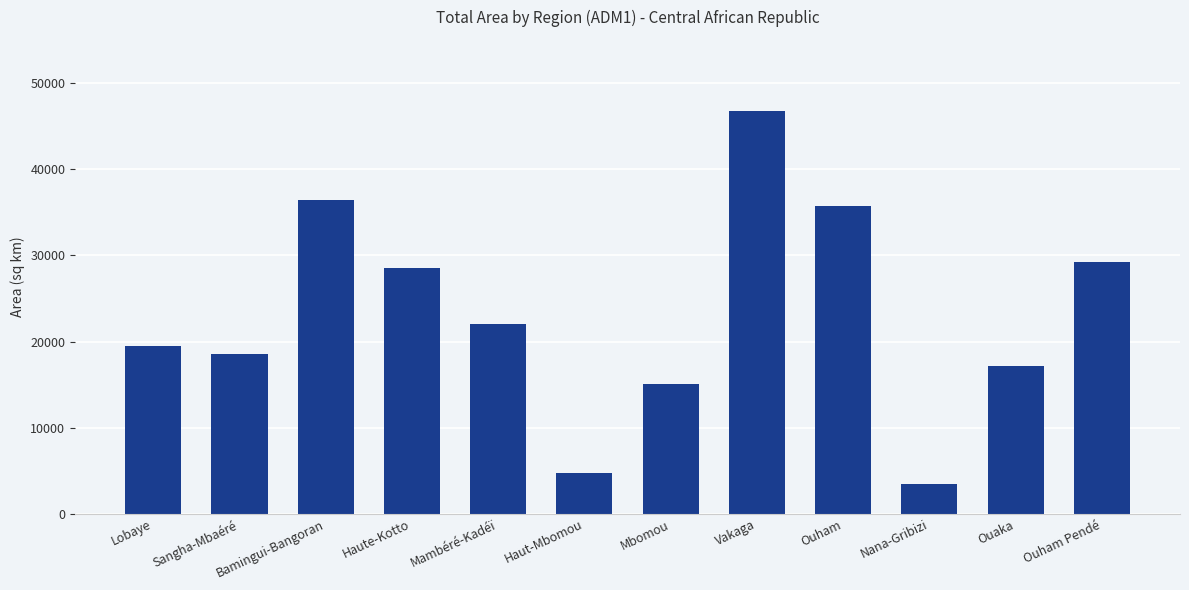

What is the maximum value shown in the chart?

46739.6